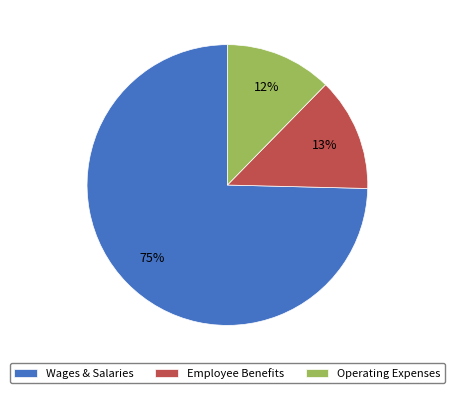

Does any single category account for the majority?

Yes